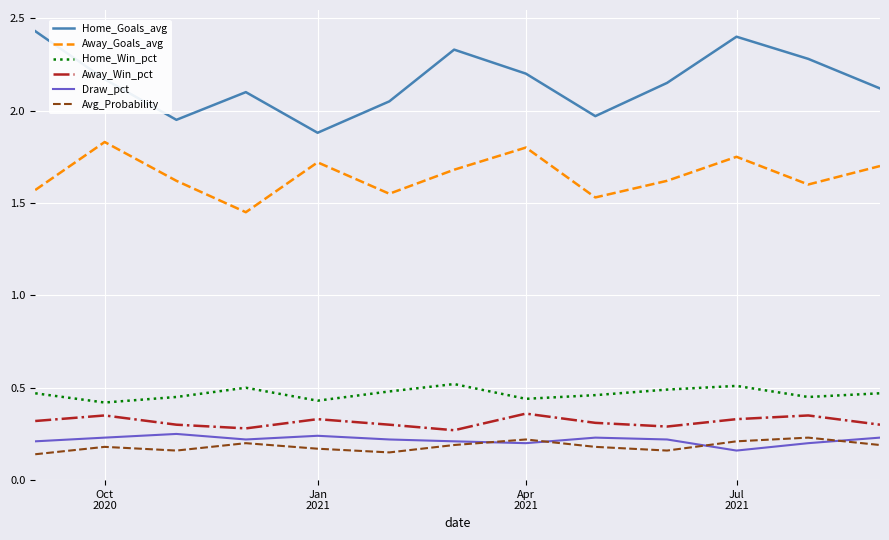

True or false: Away_Goals_avg and Home_Goals_avg cross at least once.

False